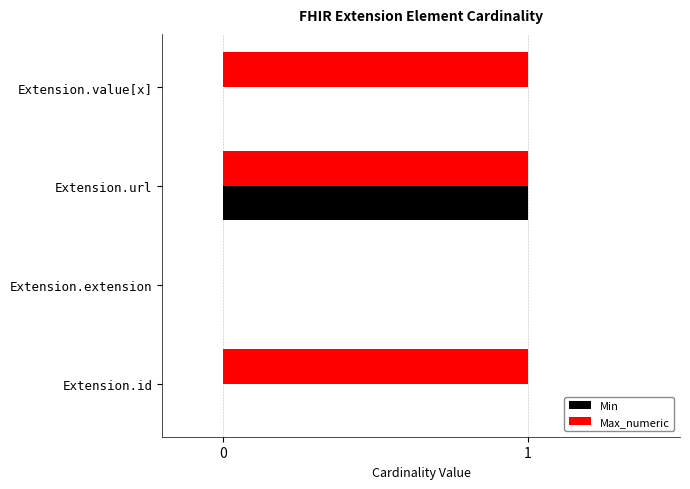

The Min series shows 1 at Extension.url. True or false?

True